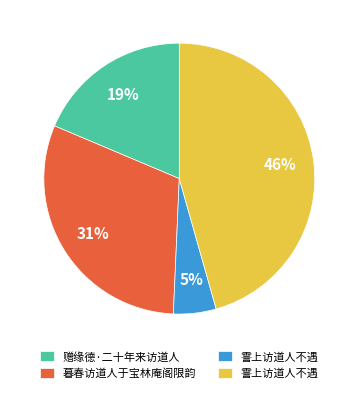

To the nearest percent, what is the average slice percentage?

25%